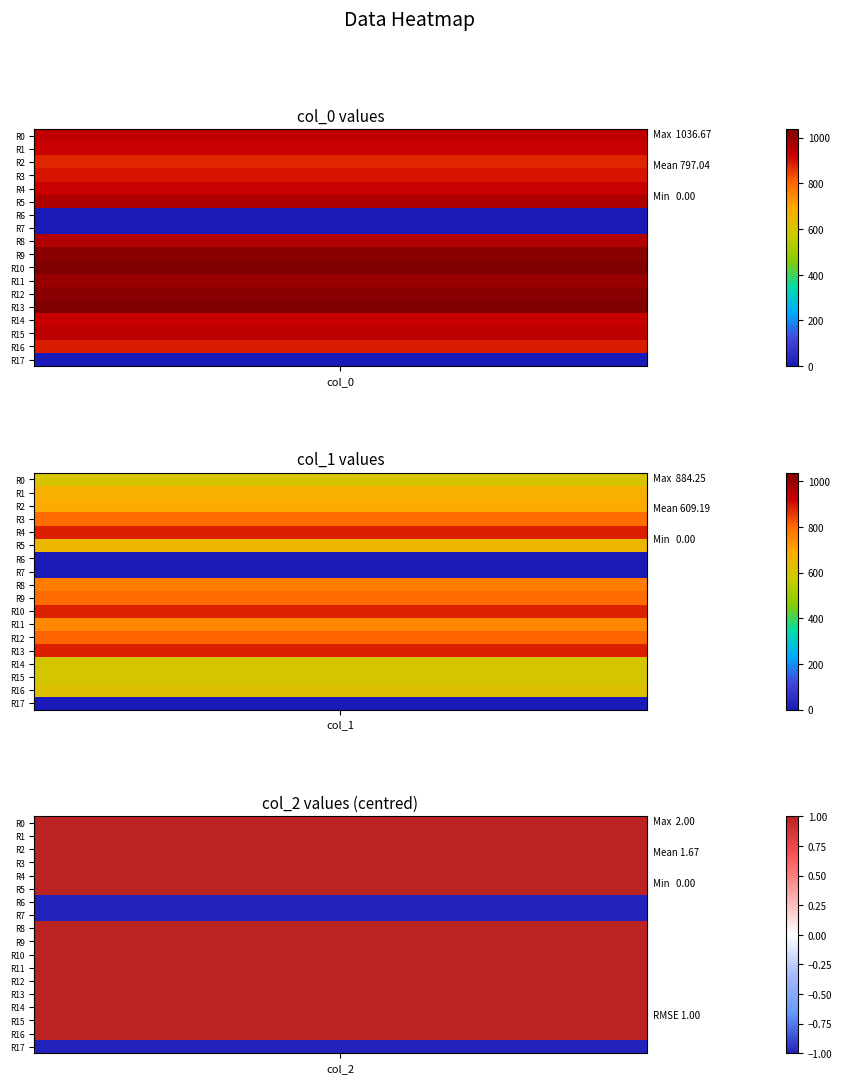

The value of col_2 at 8 is 2.0. True or false?

True